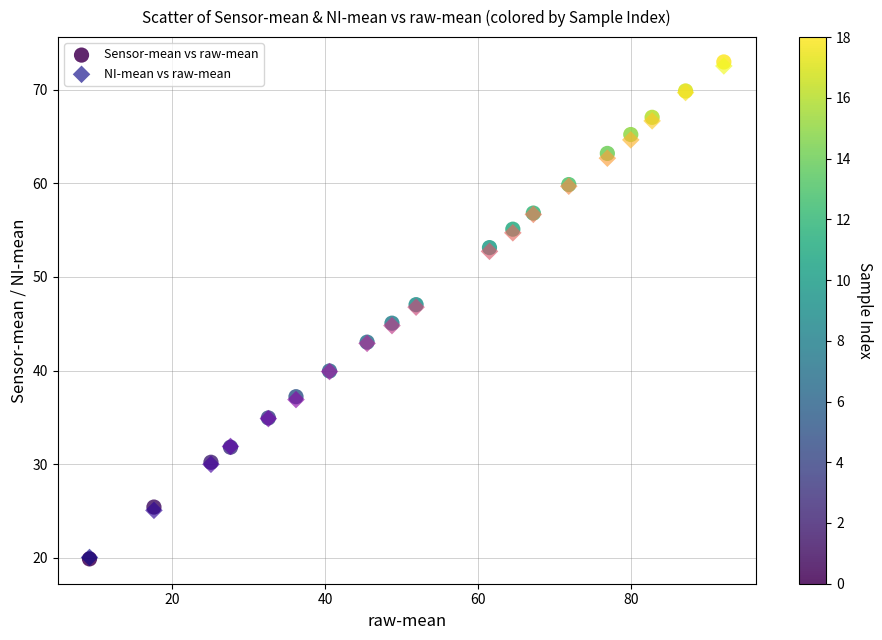

Which series has the largest Y range (max minus min)?

Sensor-mean vs raw-mean